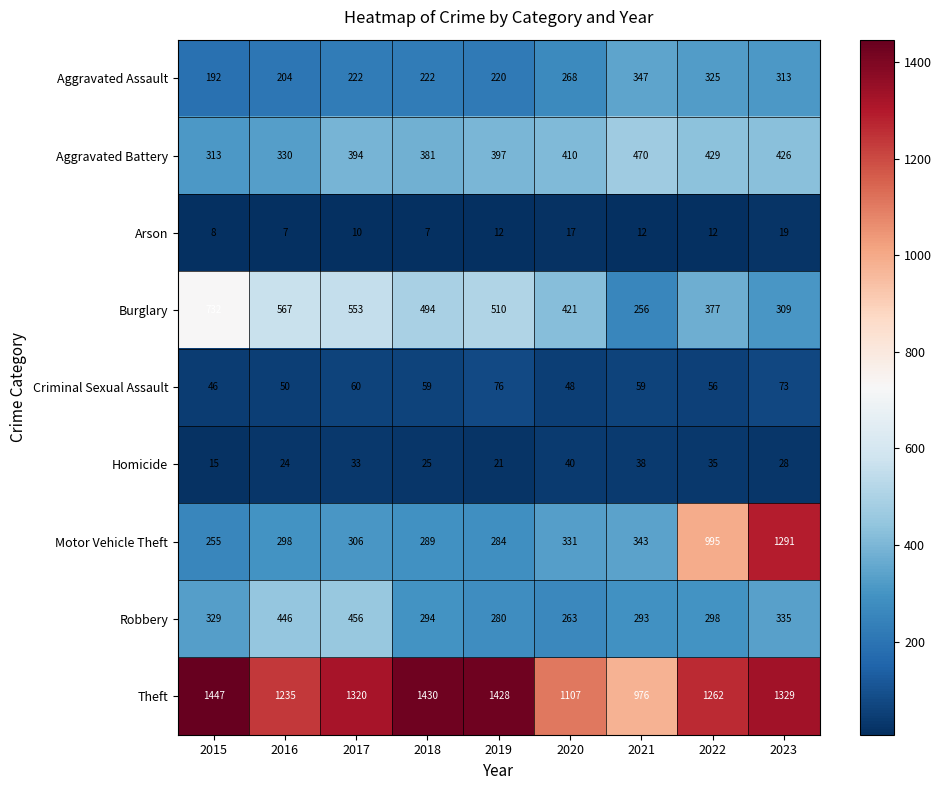

Where is Aggravated Battery nearest to the value 391?

2017